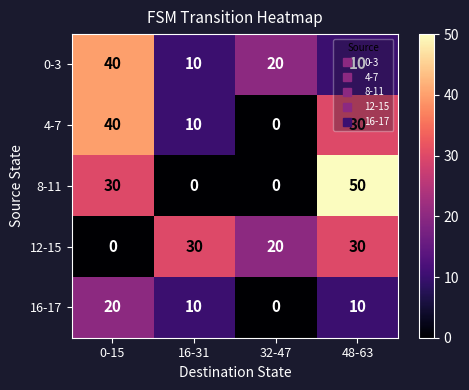

Count the 8-11 values in the range 0 to 50.

4